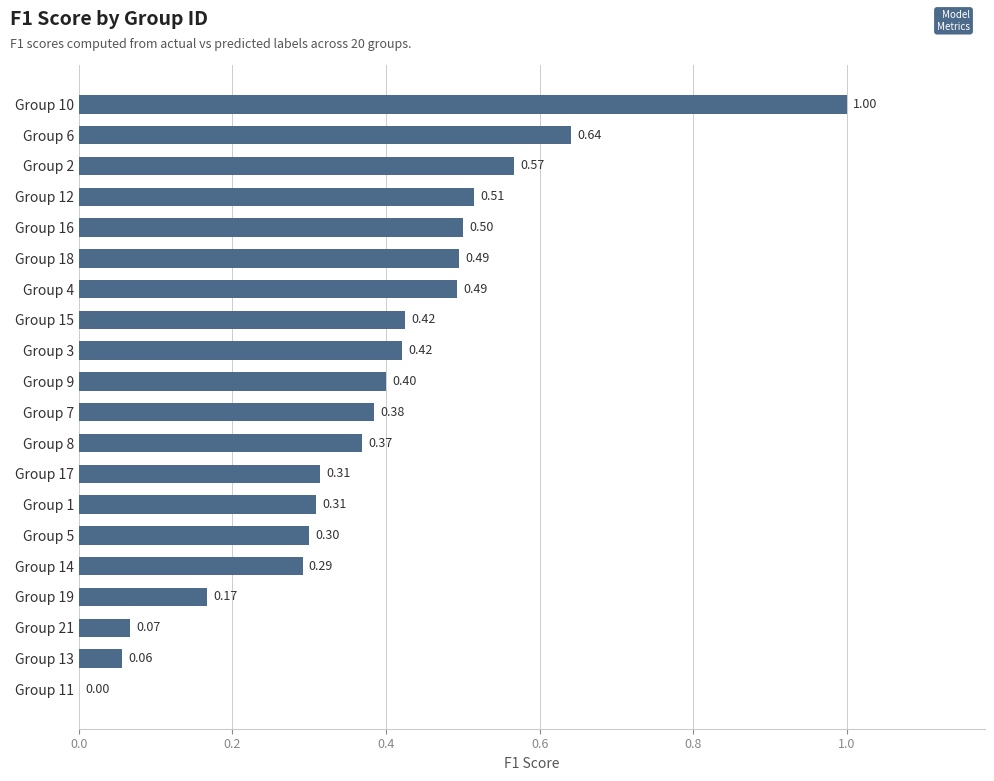

Which has a higher value, Group 3 or Group 1?

Group 3